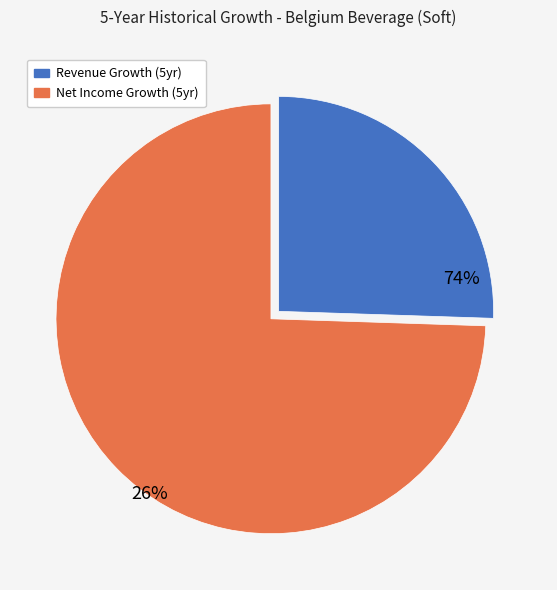

To the nearest percent, what is the average slice percentage?

50%